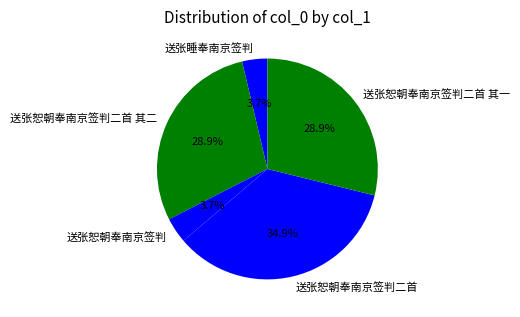

To the nearest percent, what is the average slice percentage?

20%